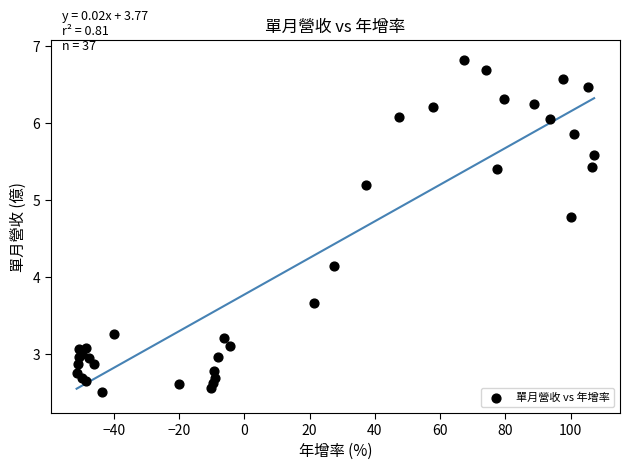

What Y value in the scatter plot is closest to 4?

4.1